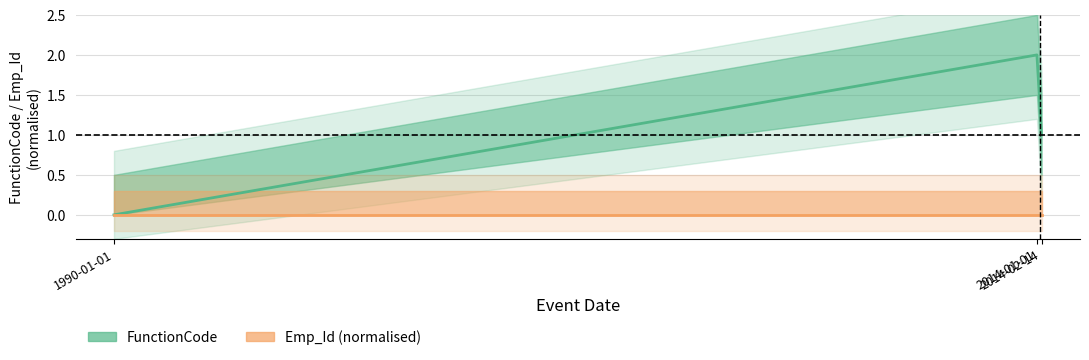

Where is Emp_Id (normalised) nearest to the value 0?

1990-01-01